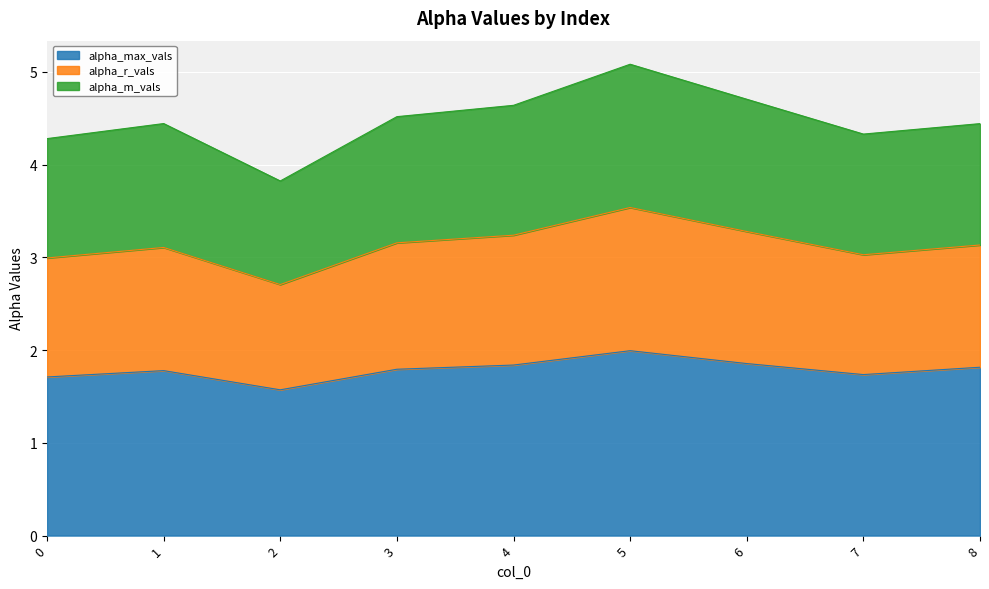

True or false: alpha_r_vals and alpha_m_vals intersect in this chart.

False